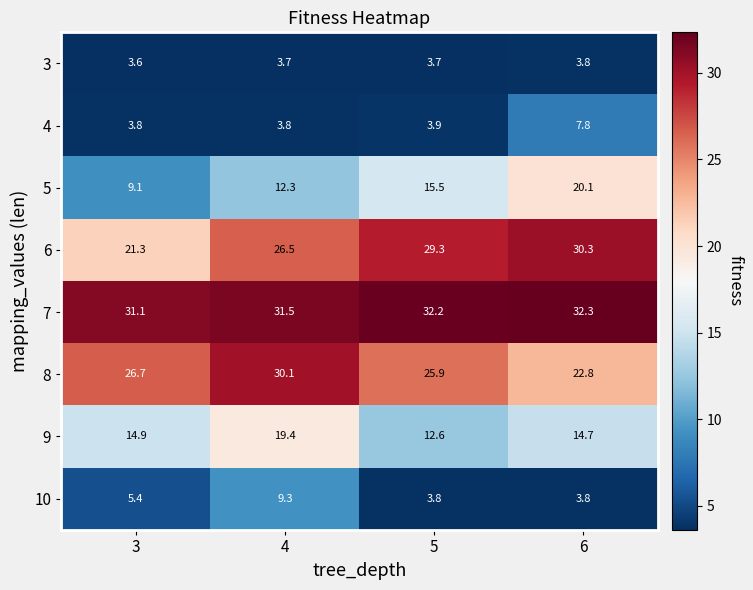

Where is 9 nearest to the value 16?

3